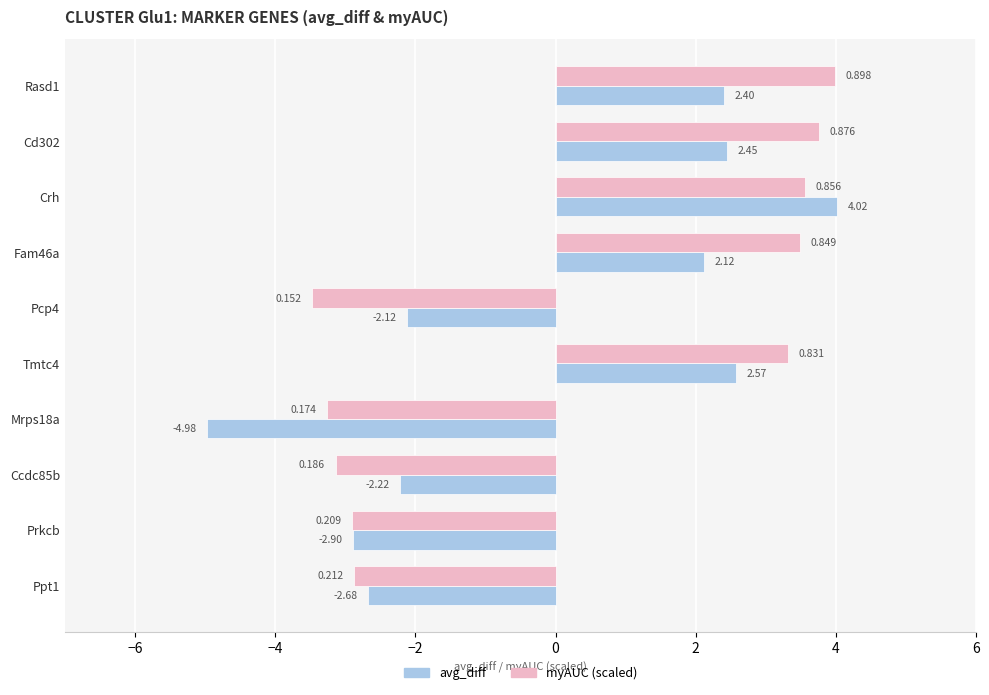

Where is myAUC (scaled) nearest to the value 0?

Ppt1